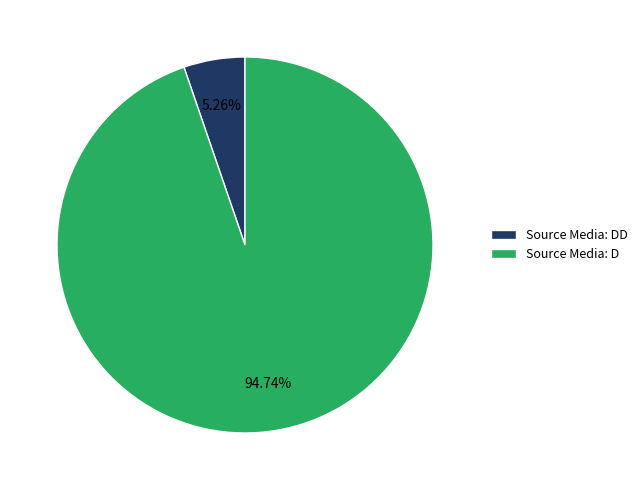

How many slices are in this pie chart?

2